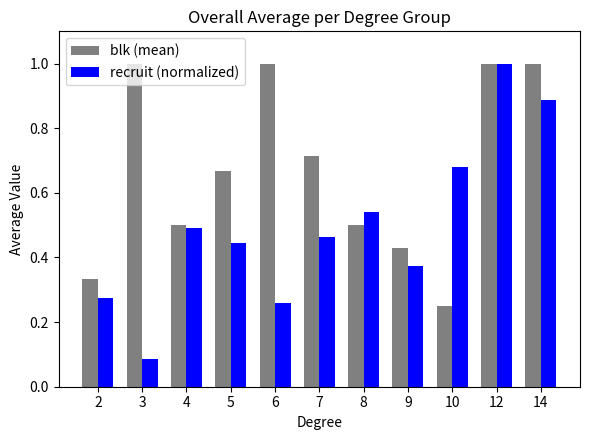

Is the value of recruit (normalized) at 2 greater than the value of blk (mean) at 6?

No